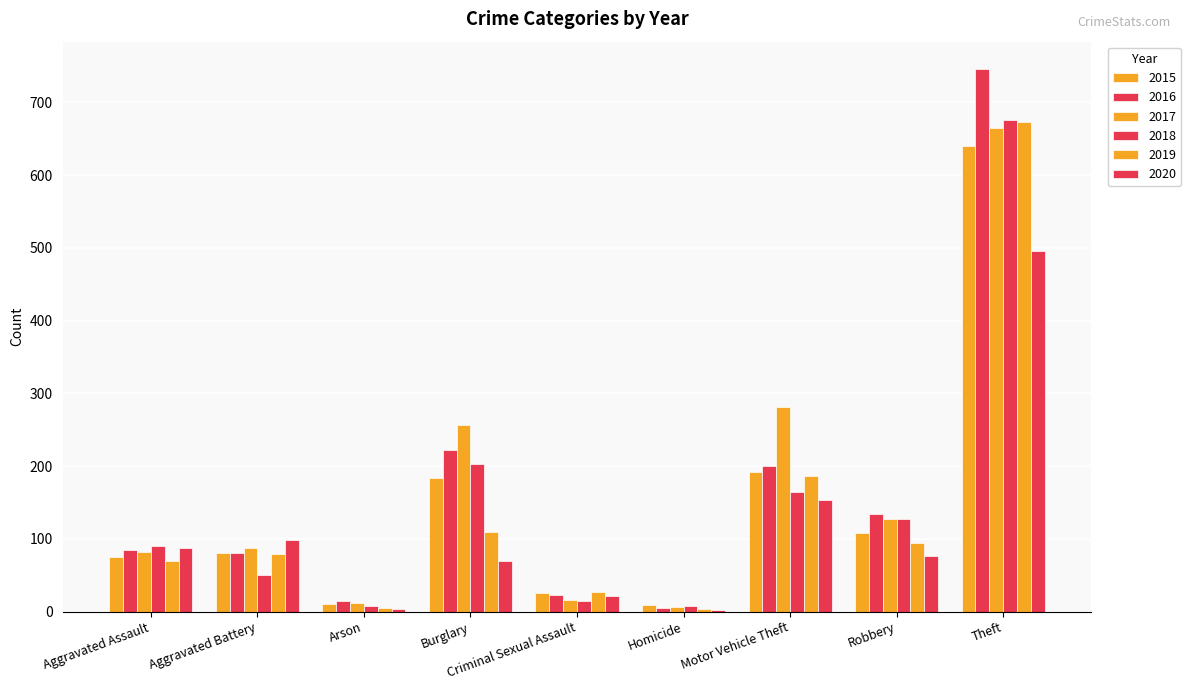

Between Criminal Sexual Assault and Motor Vehicle Theft, which series saw the biggest shift?

2017